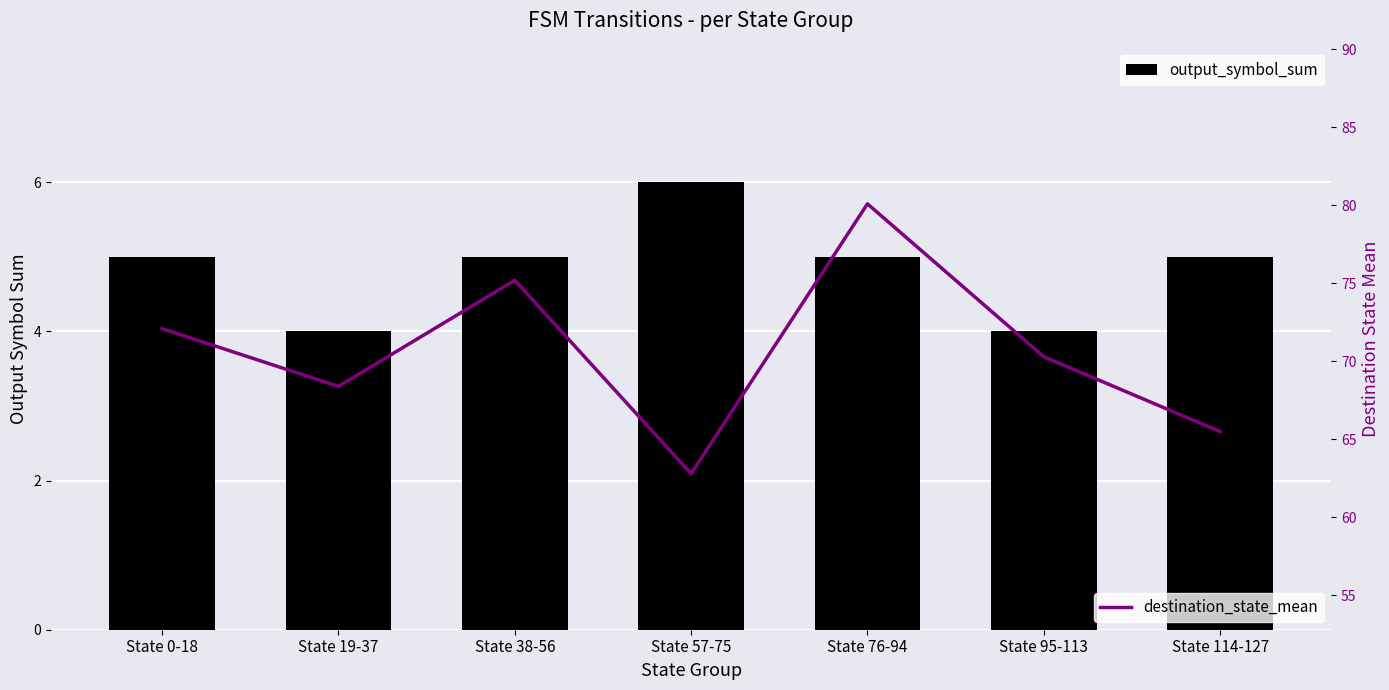

Read the output_symbol_sum value at State 95-113.

4.0